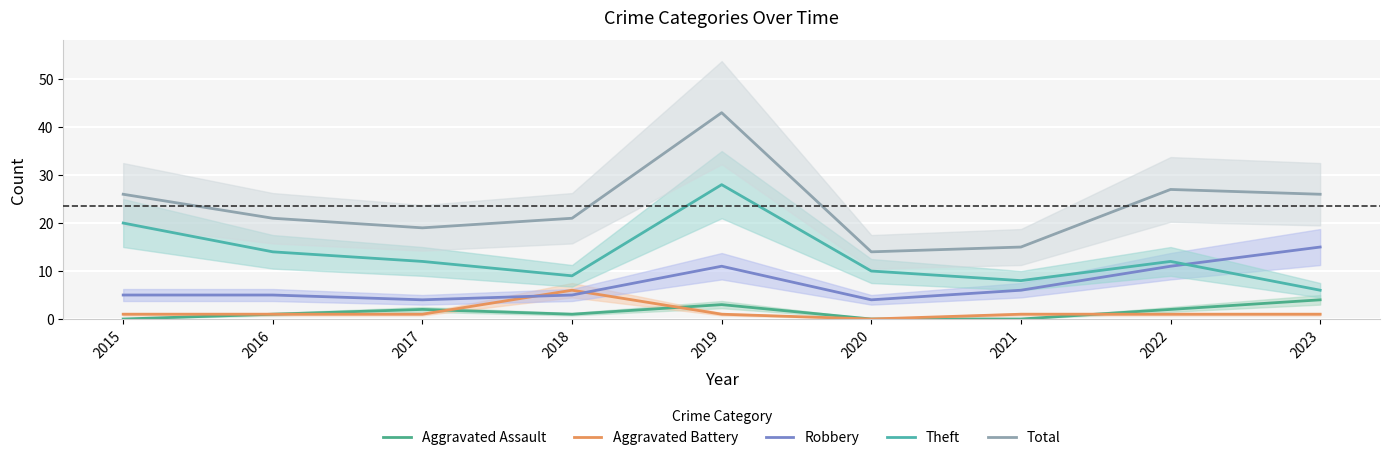

What is the greatest value displayed?

43